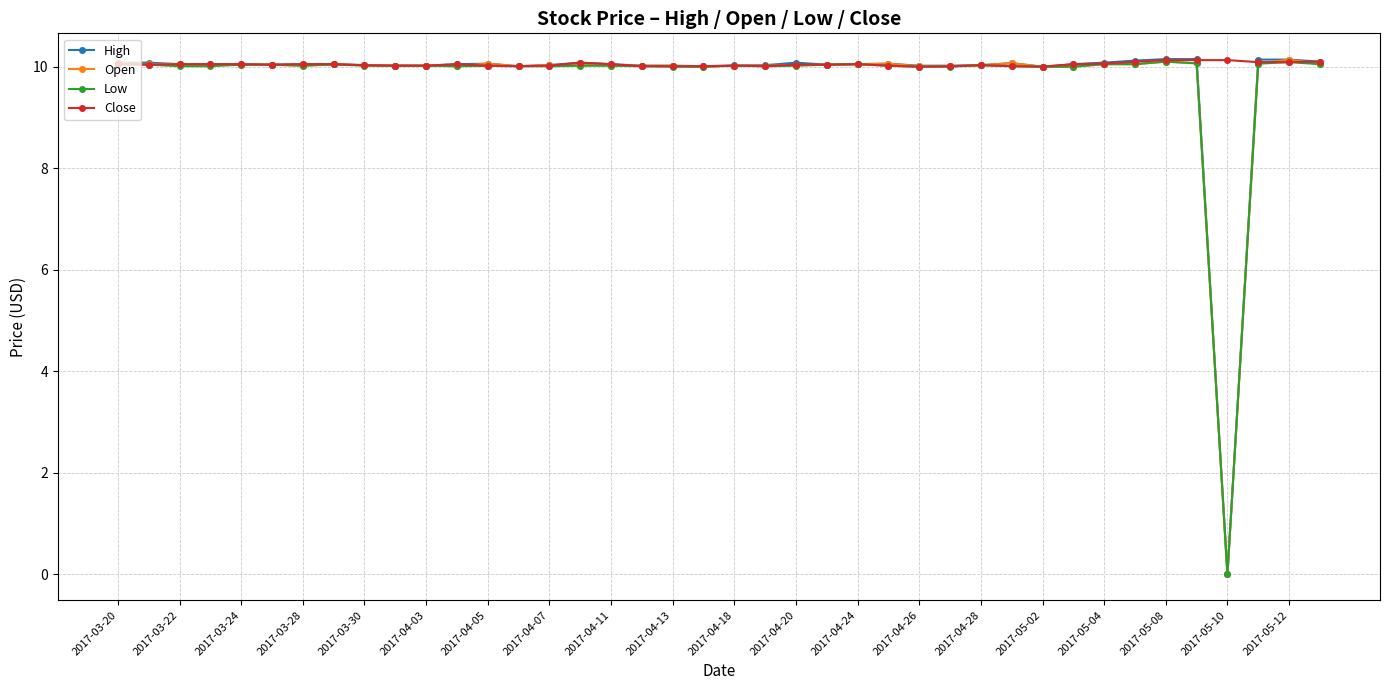

At how many categories does at least one series exceed 3?

40